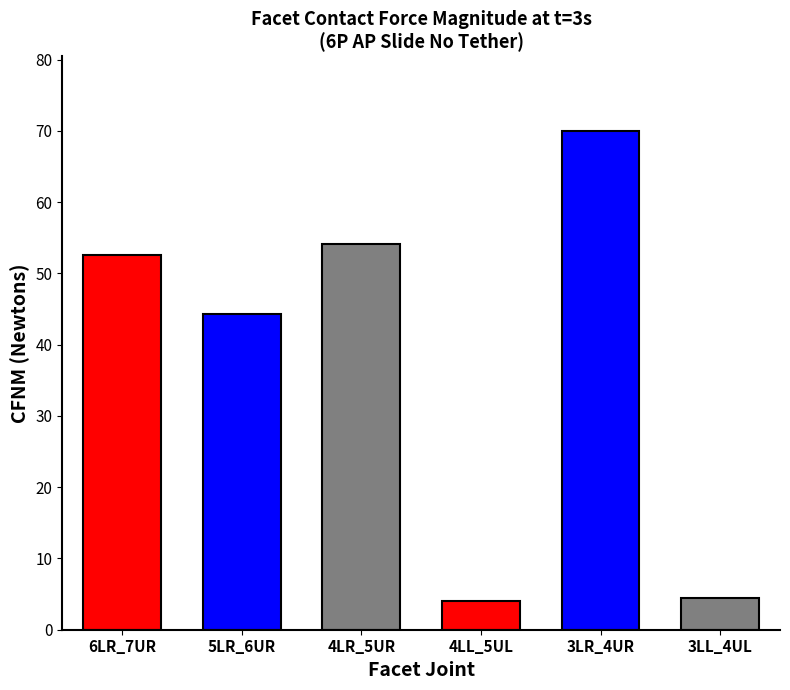

What is the maximum value shown in the chart?

70.0